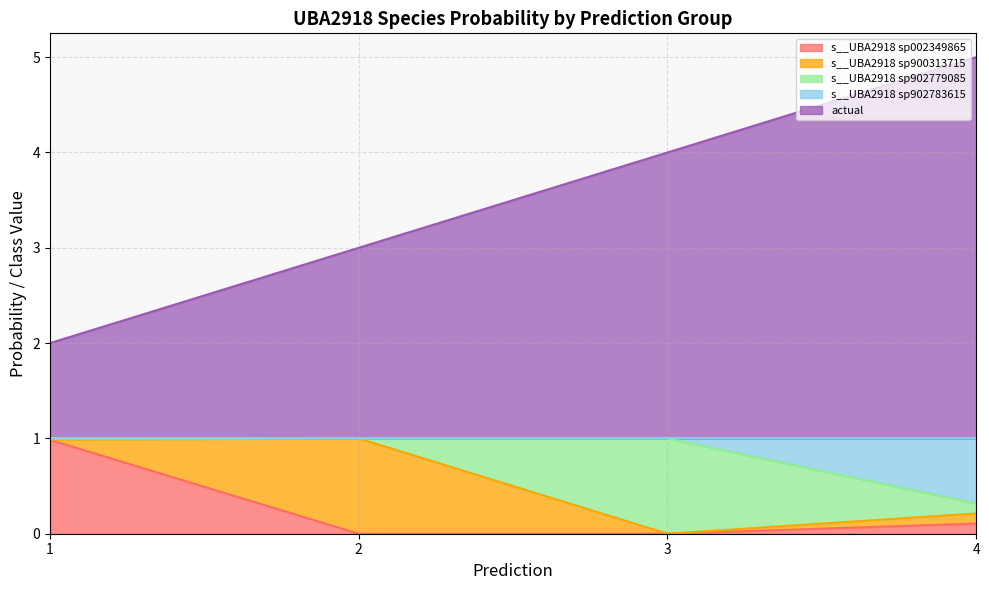

Which series has the largest range (max minus min)?

actual